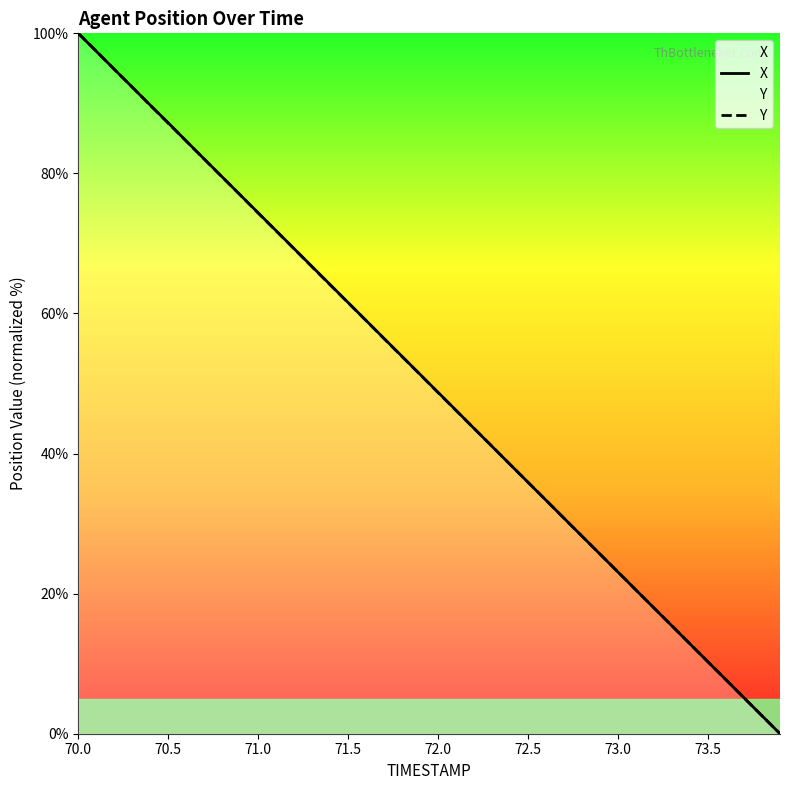

At which category is the sum across all series the highest?

70.0